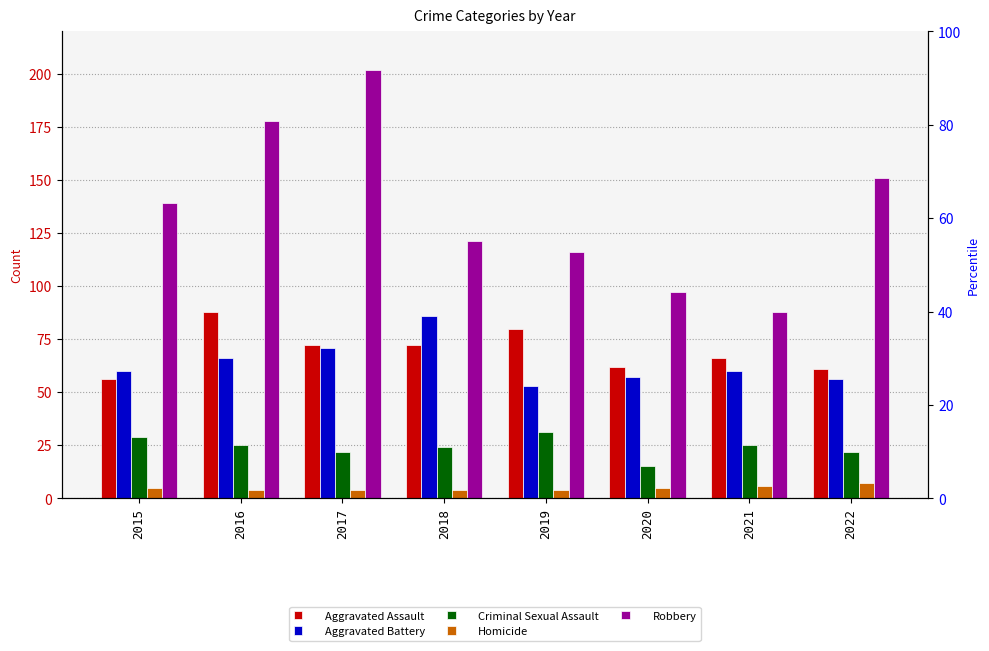

Reading left to right, what are all the values shown in this chart?

Aggravated Assault: 2015=56	2016=88	2017=72	2018=72	2019=80	2020=62	2021=66	2022=61
Aggravated Battery: 2015=60	2016=66	2017=71	2018=86	2019=53	2020=57	2021=60	2022=56
Criminal Sexual Assault: 2015=29	2016=25	2017=22	2018=24	2019=31	2020=15	2021=25	2022=22
Homicide: 2015=5	2016=4	2017=4	2018=4	2019=4	2020=5	2021=6	2022=7
Robbery: 2015=139	2016=178	2017=202	2018=121	2019=116	2020=97	2021=88	2022=151